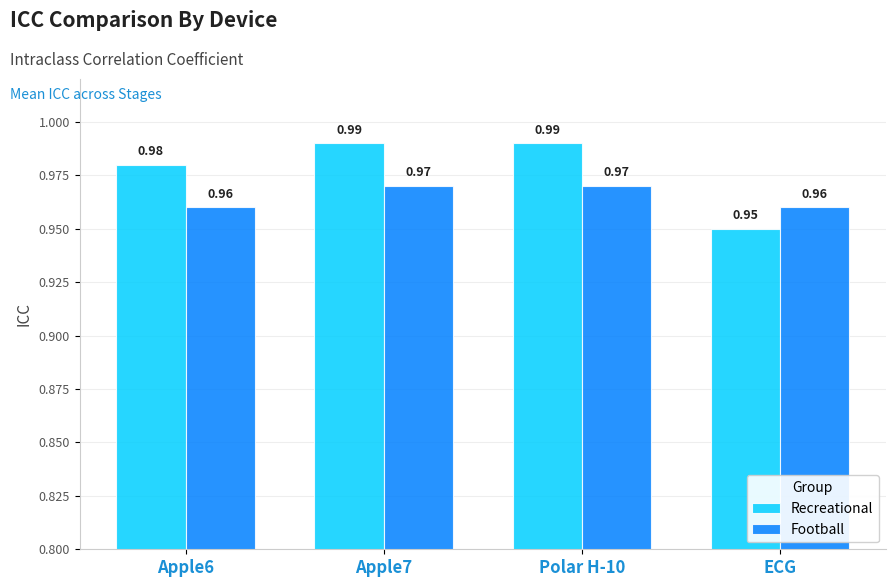

What is the label of the 1st bar from the right?

ECG